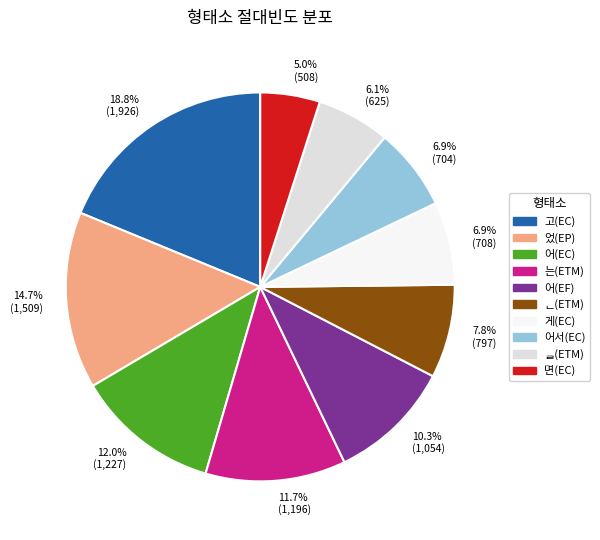

Which category has the smallest portion of the pie?

5.0% (508)